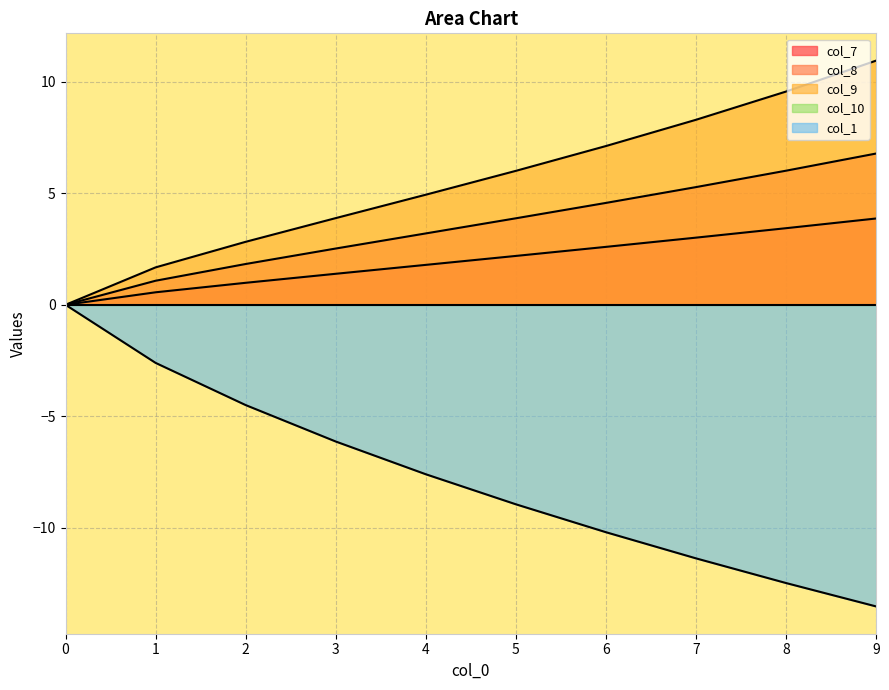

Reading left to right, transcribe all the data shown in this chart.

col_7: 0=0.0	1=0.6	2=1.0	3=1.4	4=1.8	5=2.2	6=2.6	7=3.0	8=3.4	9=3.9
col_8: 0=0.0	1=1.1	2=1.8	3=2.5	4=3.2	5=3.9	6=4.6	7=5.3	8=6.0	9=6.8
col_9: 0=0.0	1=1.7	2=2.8	3=3.9	4=4.9	5=6.0	6=7.1	7=8.3	8=9.6	9=11.0
col_1: 0=0.0	1=-2.6	2=-4.5	3=-6.1	4=-7.6	5=-9.0	6=-10.2	7=-11.4	8=-12.5	9=-13.5